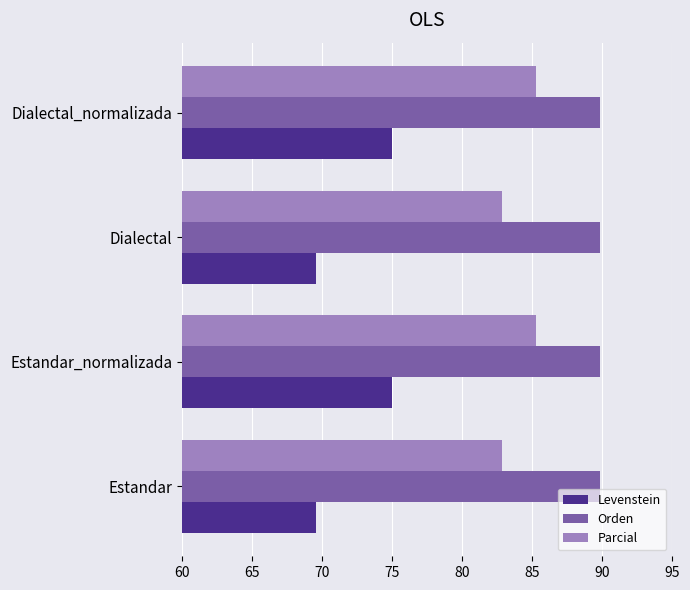

What is the average value of the Parcial series?

84.1